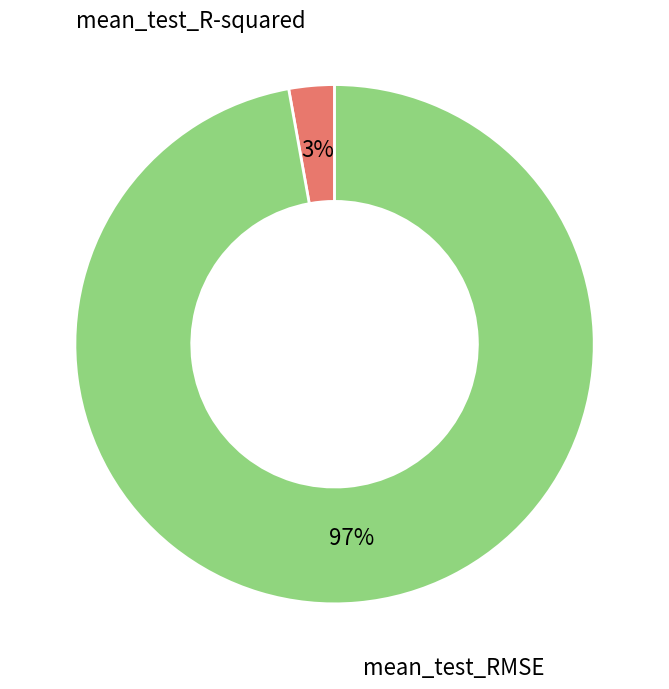

Is there a majority slice in this chart?

Yes